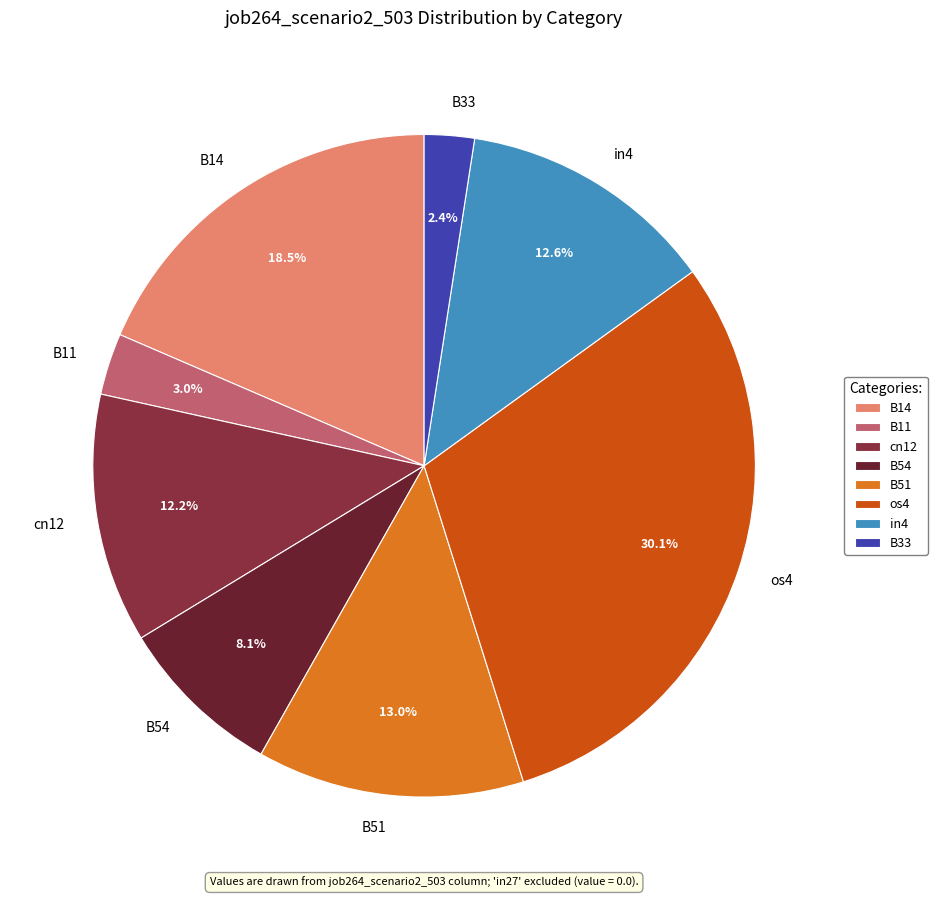

Which slice is the largest?

os4